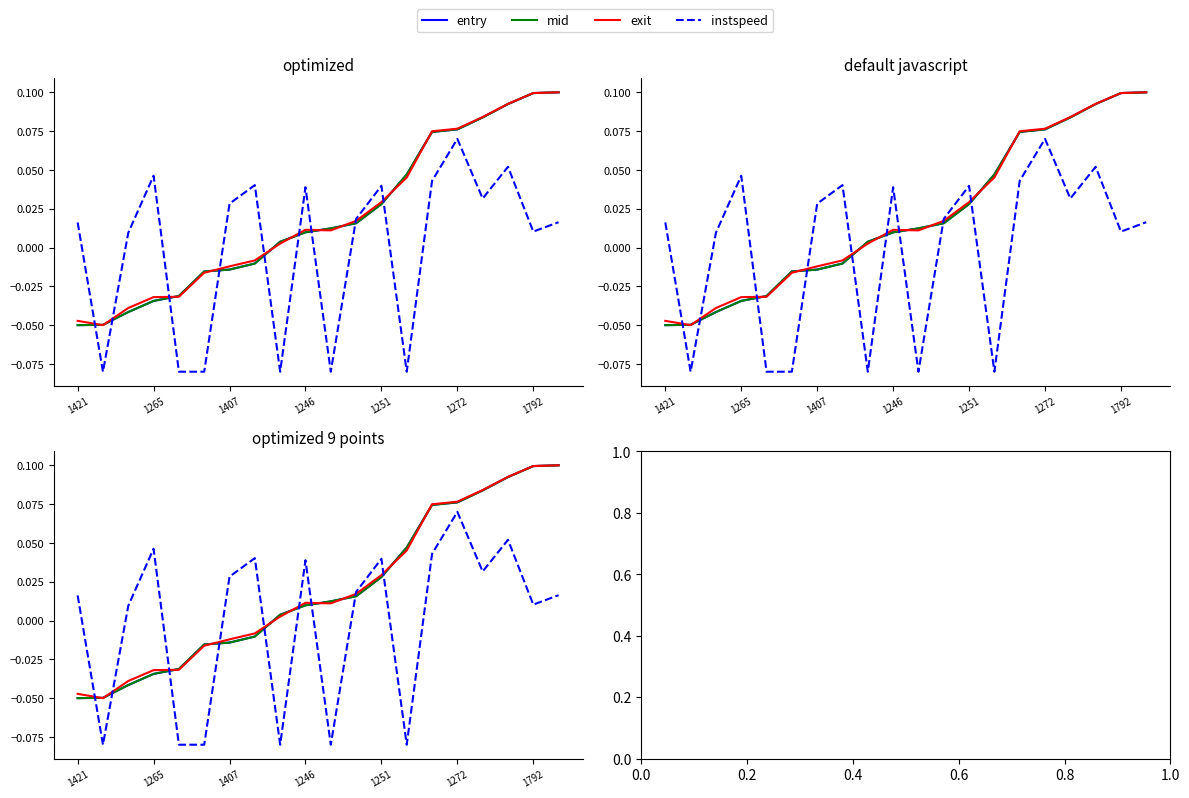

Which has a higher value, 1421 or 1251?

1251